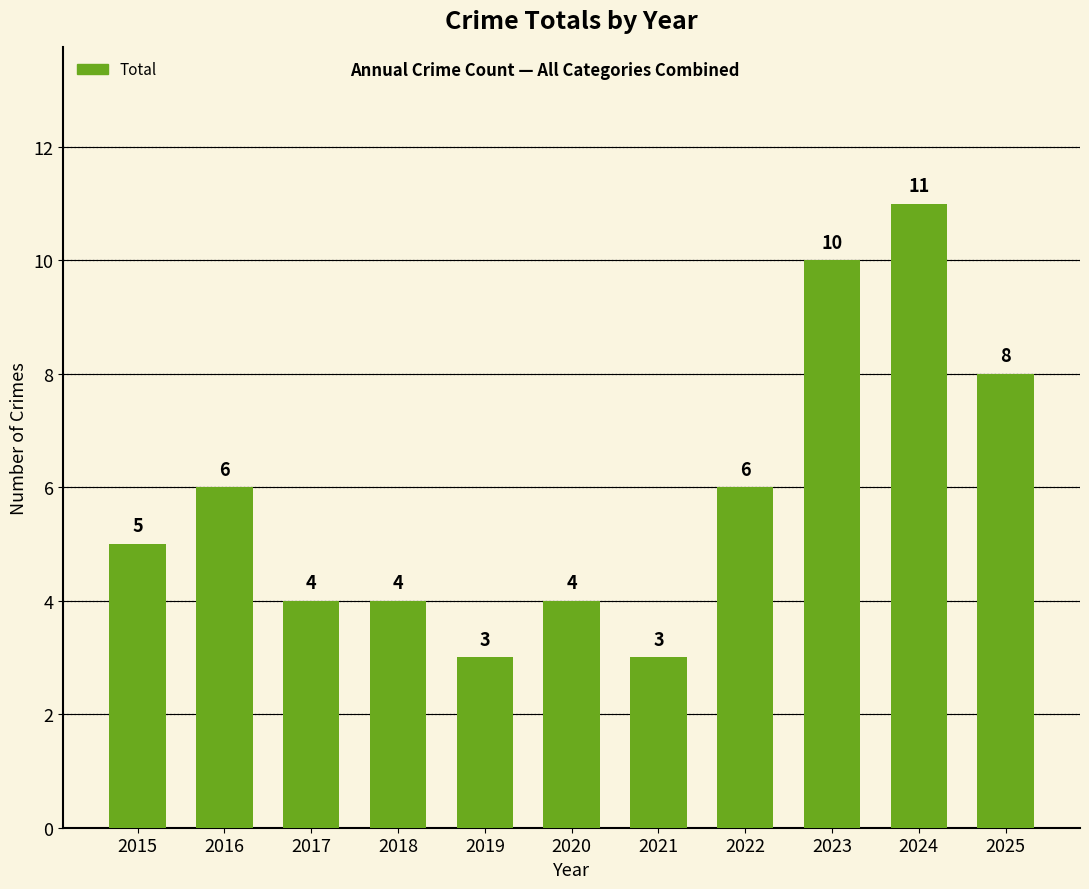

What is the approximate value at 2015?

5